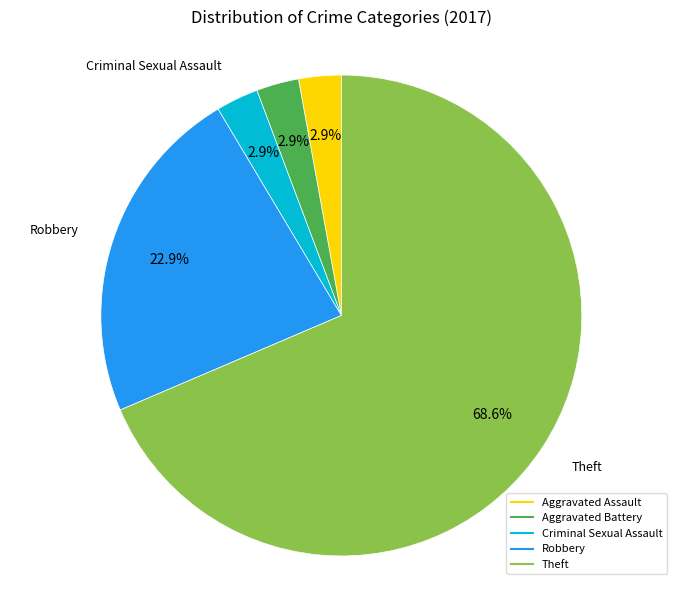

Does any single category account for the majority?

Yes